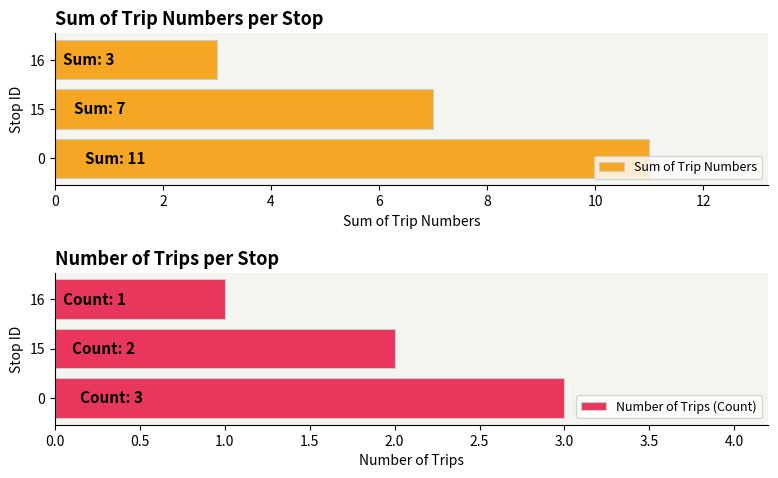

How many data points in Number of Trips (Count) are above 2?

1